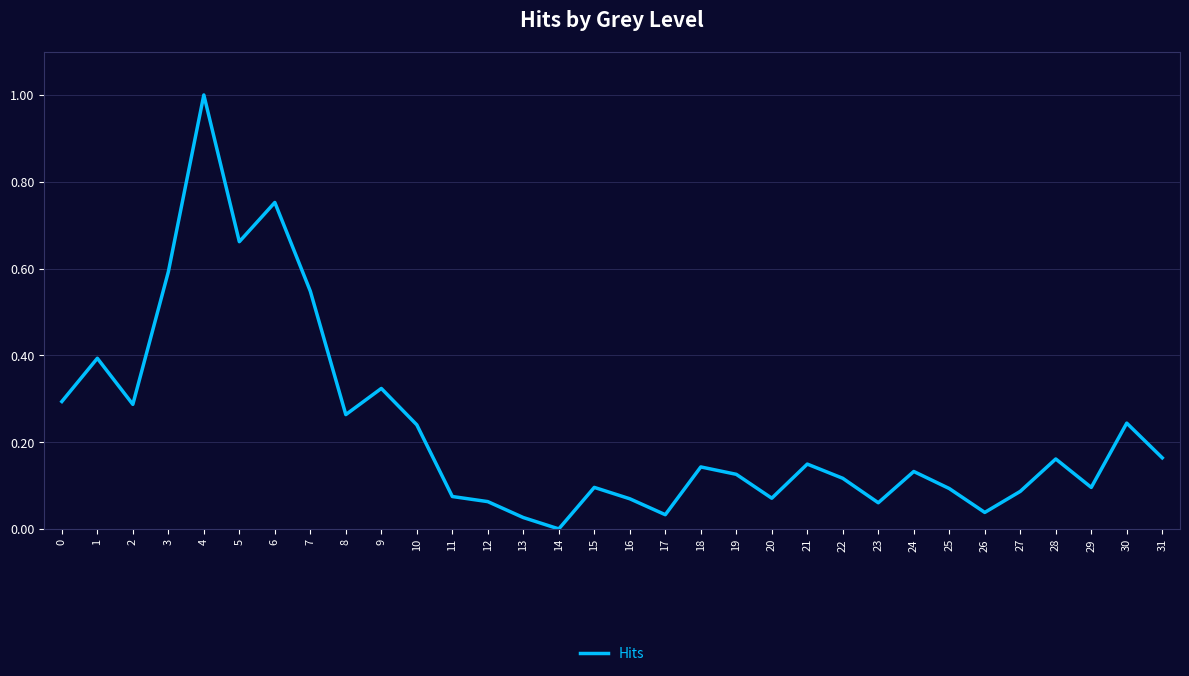

Where is the data nearest to the value 0?

14